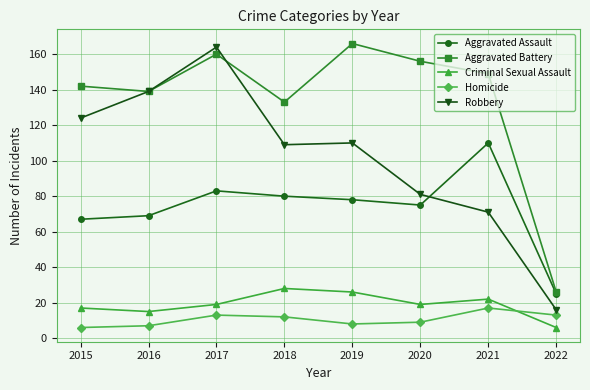

What is the difference between the highest and lowest values at 2015?

136